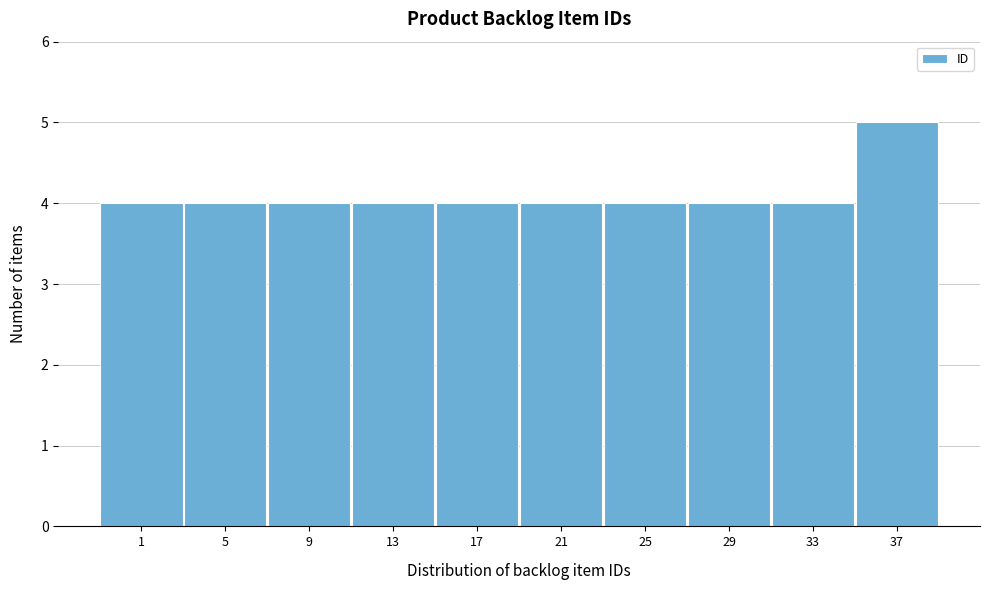

Reading left to right, what are all the values shown in this chart?

4	4	4	4	4	4	4	4	4	5